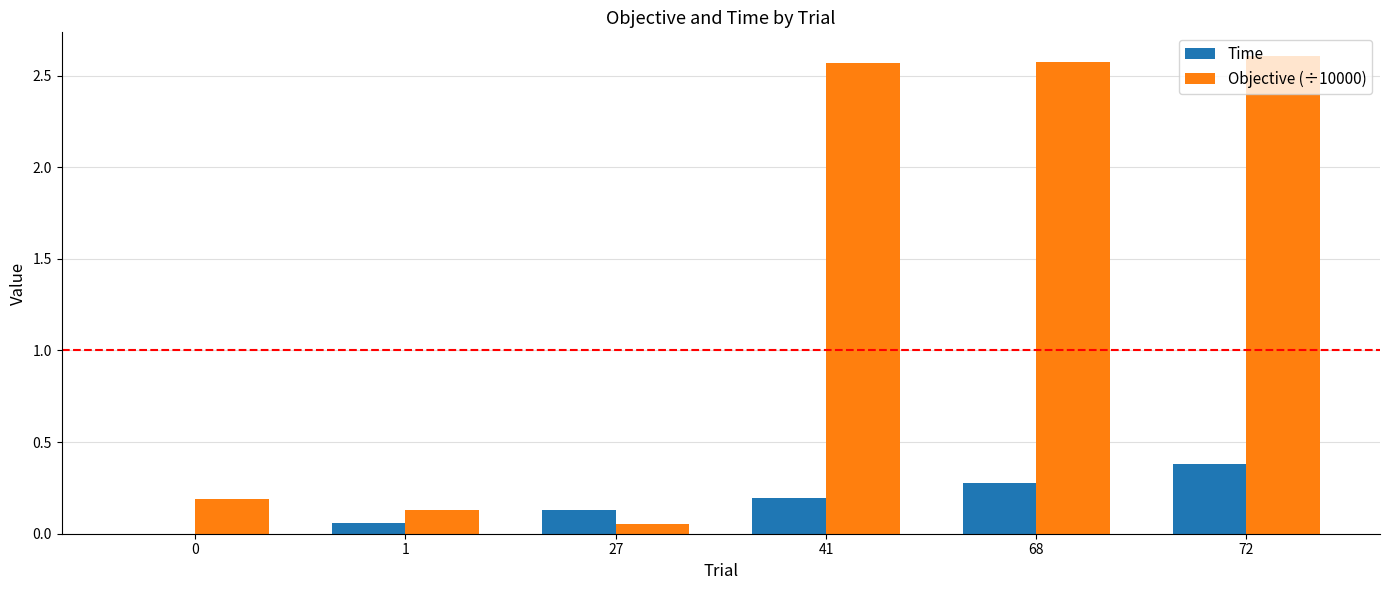

Where does the Objective (÷10000) series first go above 2?

41